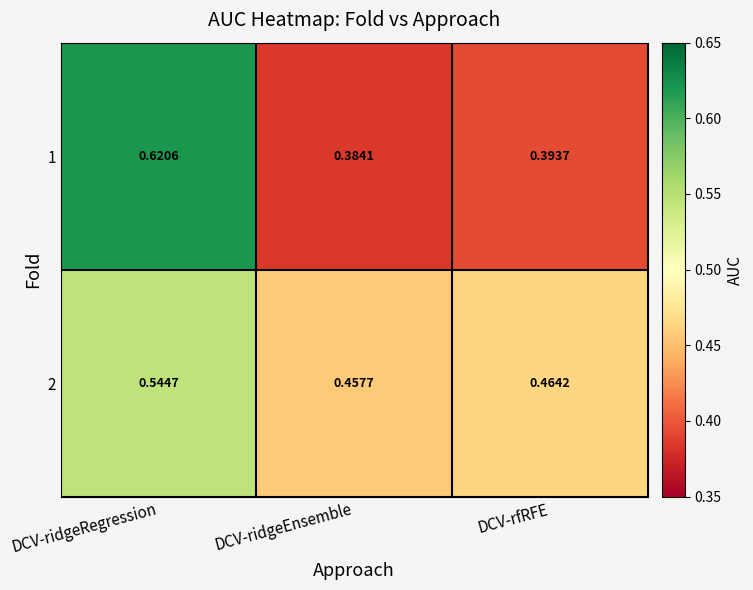

Where is 1 nearest to the value 0?

DCV-ridgeEnsemble